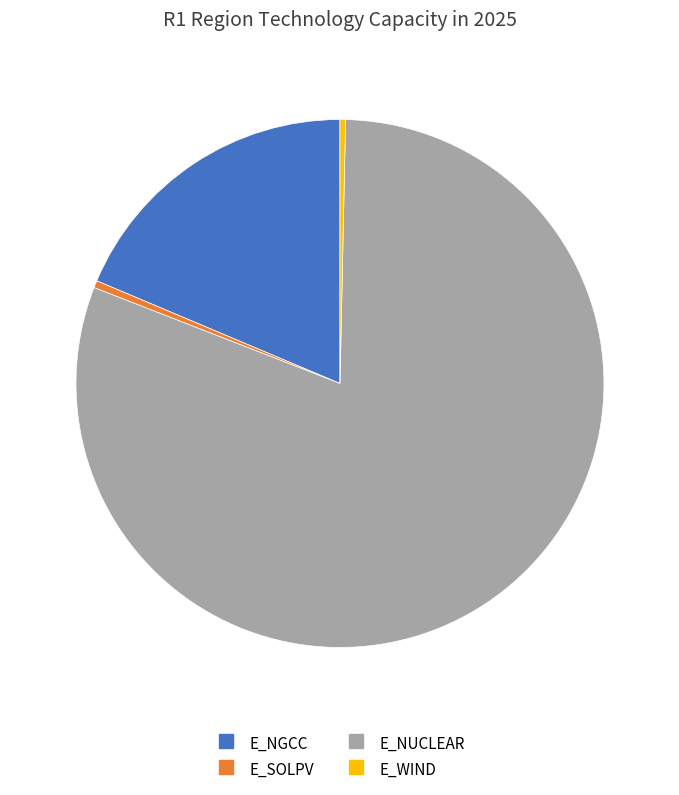

True or false: E_NUCLEAR accounts for 81% of the total.

True